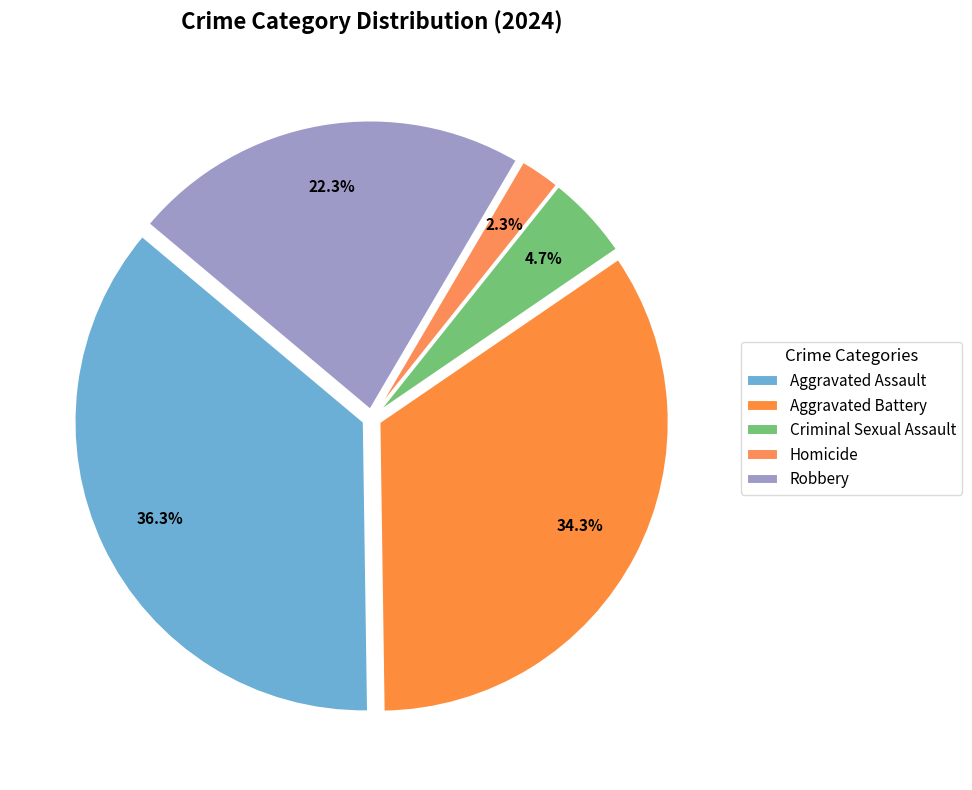

To the nearest percent, what percentage of the pie is Criminal Sexual Assault?

5%